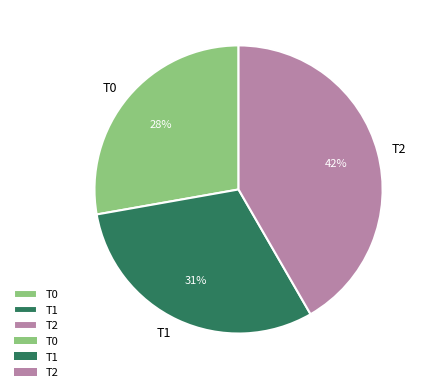

Which category has the smallest portion of the pie?

T0